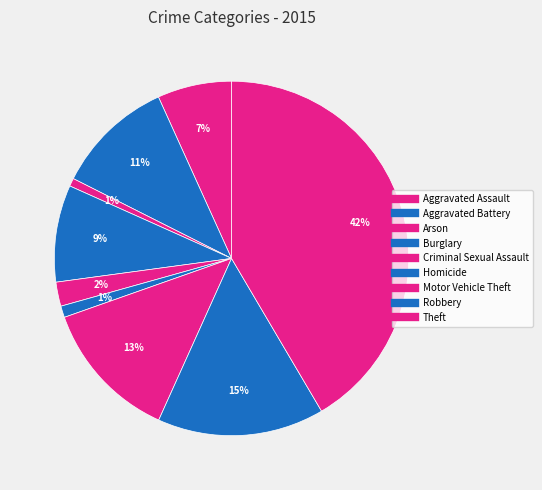

To the nearest percent, what is the average slice percentage?

11%